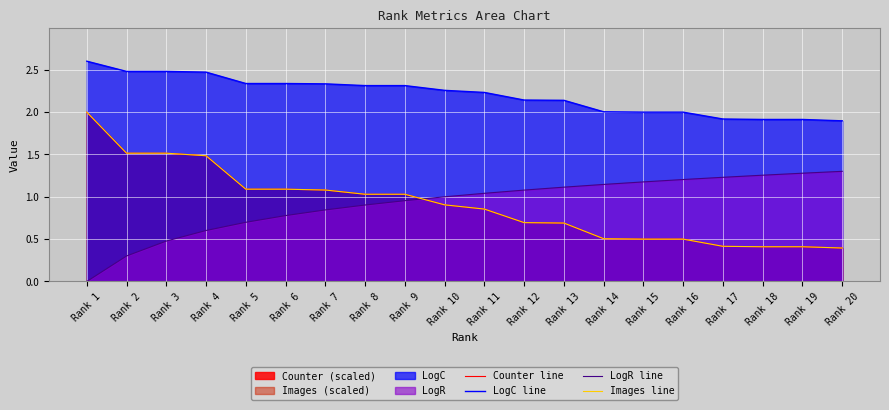

What is the value of the LogR line point at the 2nd from the left?

0.3